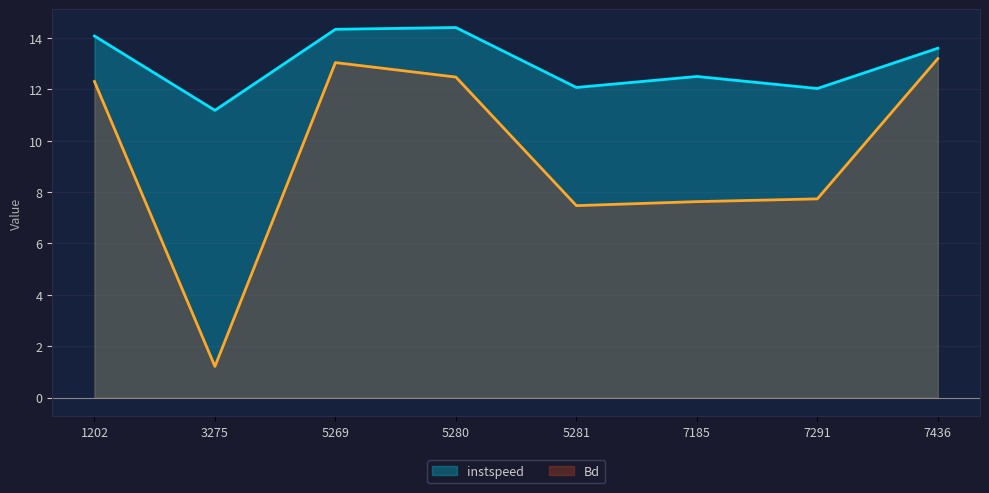

What is the difference between the maximum and minimum values in the instspeed series?

3.2